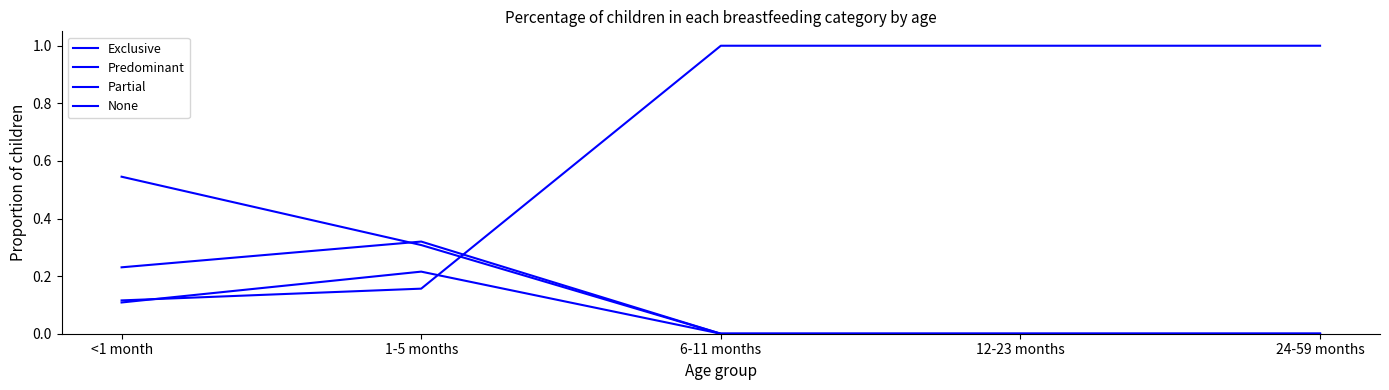

How many lines are shown in the chart?

4